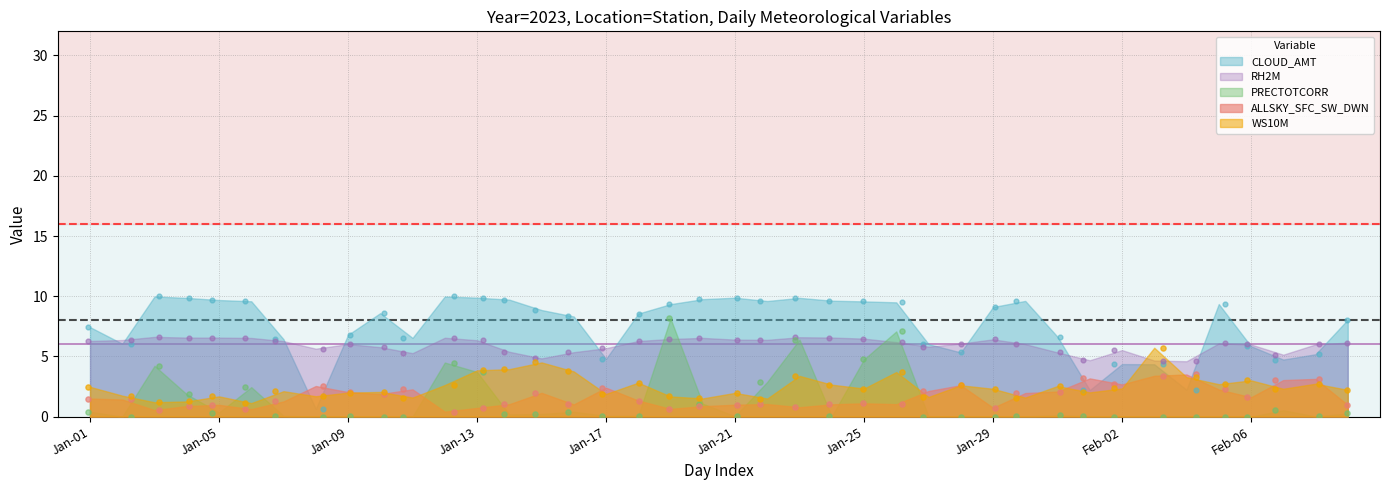

Which series has the largest total across all categories?

CLOUD_AMT